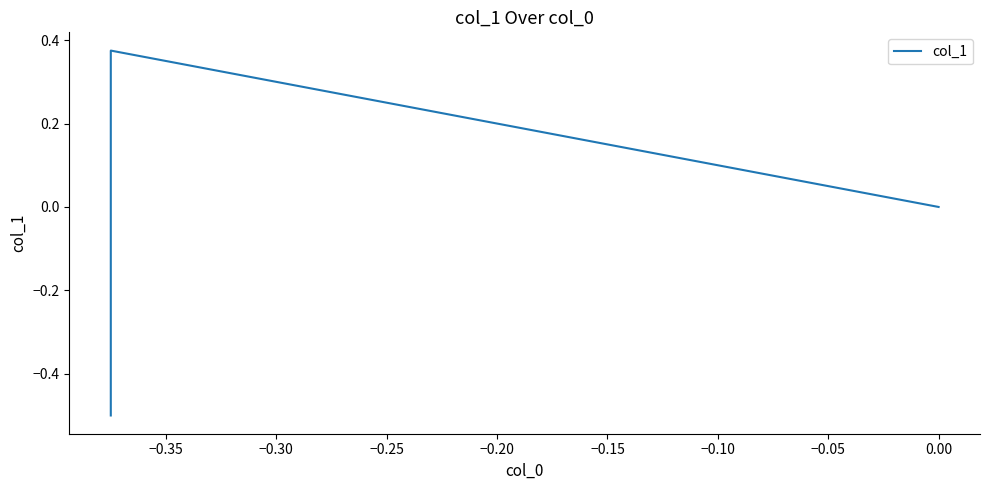

Is it true that the value at −0.35 is 0.6?

False